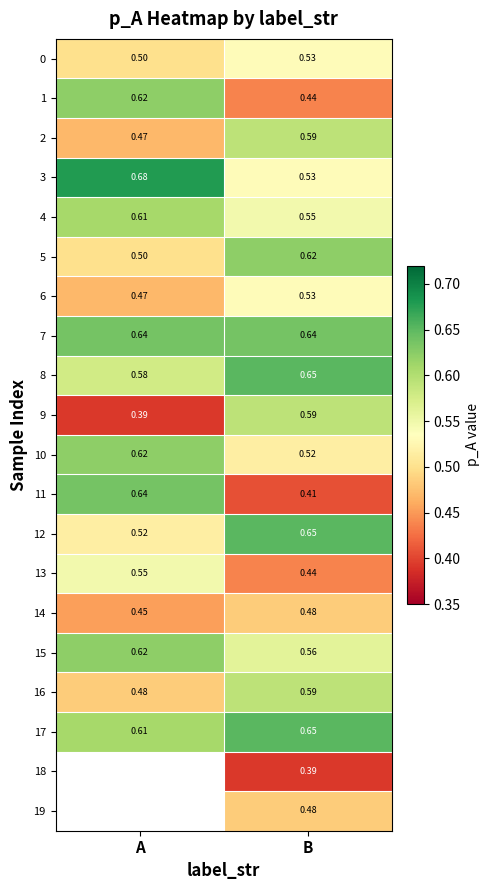

What is the difference between the 9 values at A and B?

0.2